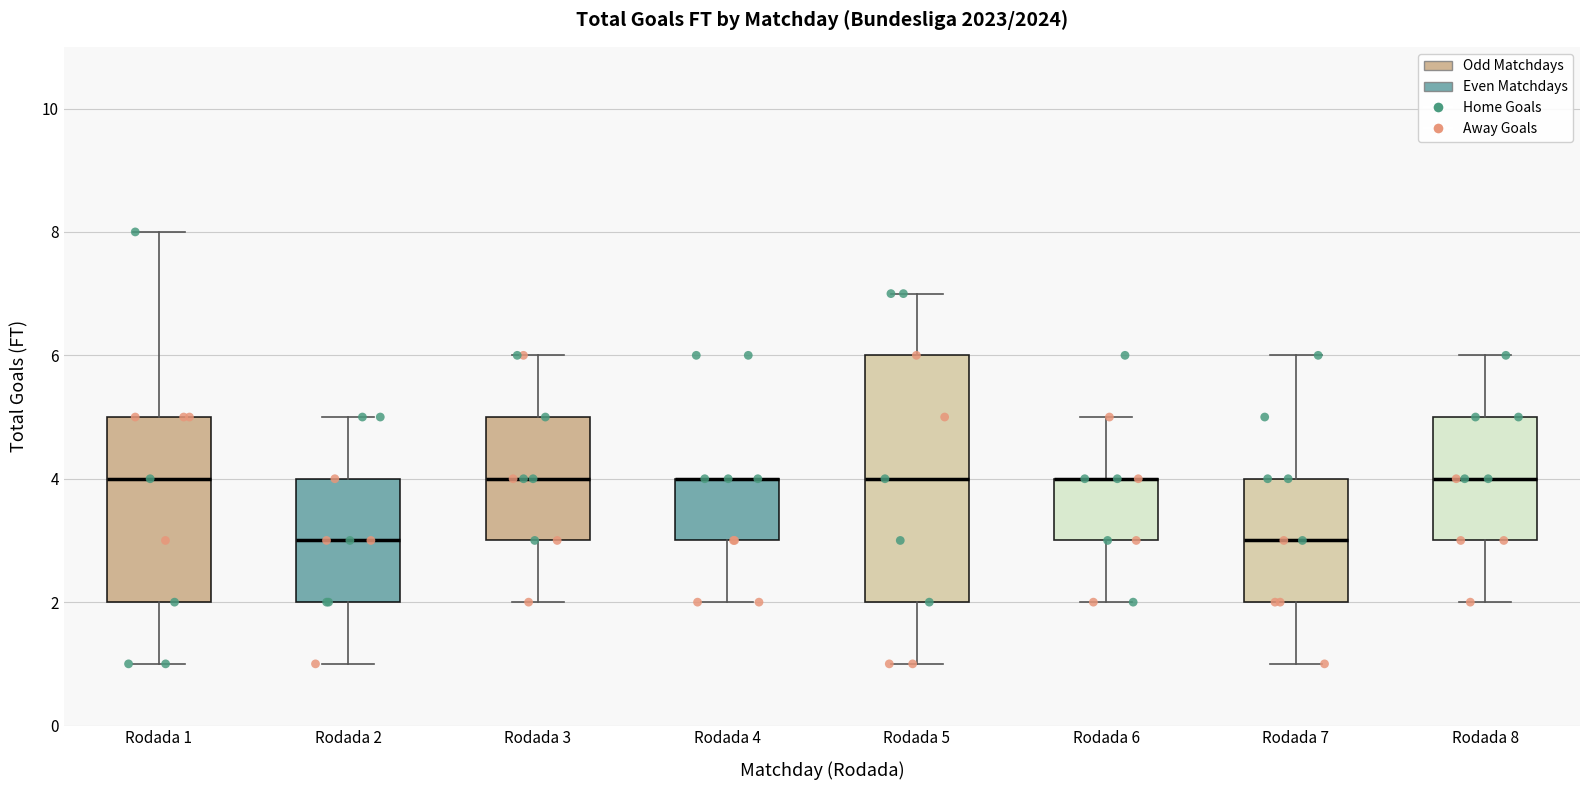

Which box is the tallest, from its lower edge to its upper edge?

Rodada 5